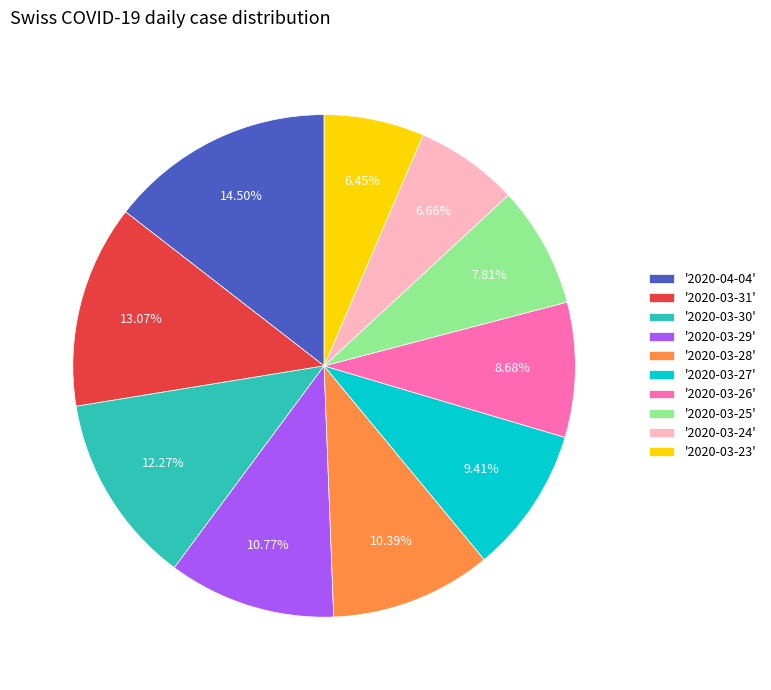

What is the largest slice in the pie chart?

'2020-04-04'